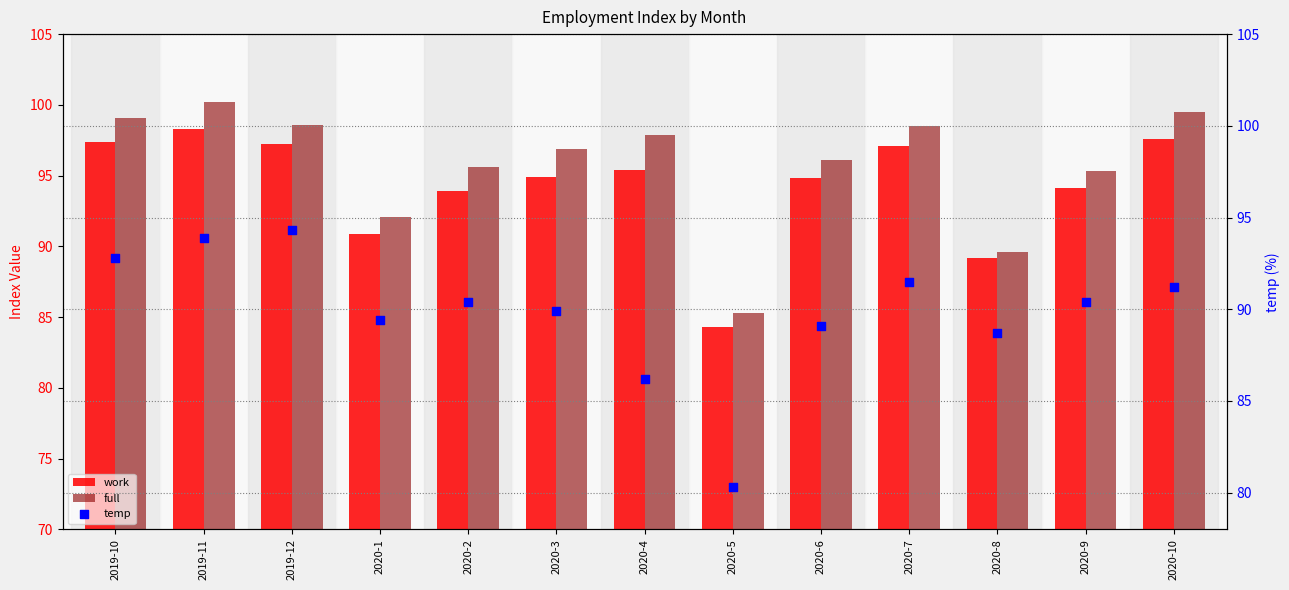

At how many categories does at least one series exceed 86?

12